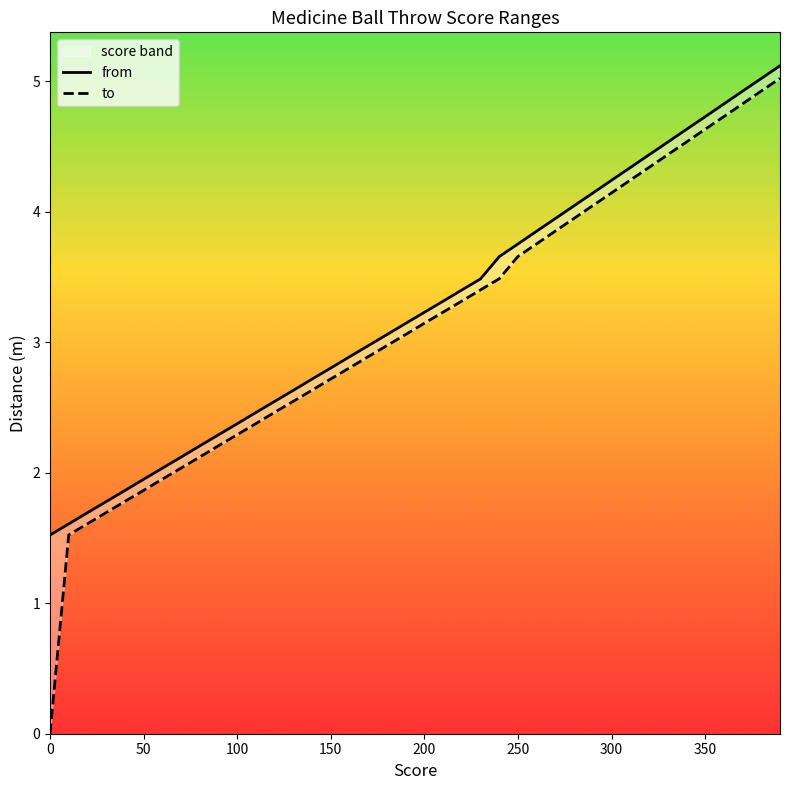

Reading left to right, list all the values displayed in this chart.

from: 1.5	1.6	1.7	1.8	1.9	1.9	2.0	2.1	2.2	2.3	2.4	2.5	2.5	2.6	2.7	2.8	2.9	3.0	3.1	3.1	3.2	3.3	3.4	3.5	3.7	3.8	3.9	3.9	4.0	4.1	4.2	4.3	4.4	4.5	4.6	4.7	4.8	4.9	5.0	5.1
to: 0.0	1.5	1.6	1.7	1.8	1.9	2.0	2.0	2.1	2.2	2.3	2.4	2.5	2.5	2.6	2.7	2.8	2.9	3.0	3.1	3.1	3.2	3.3	3.4	3.5	3.7	3.8	3.9	4.0	4.0	4.1	4.2	4.3	4.4	4.5	4.6	4.7	4.8	4.9	5.0